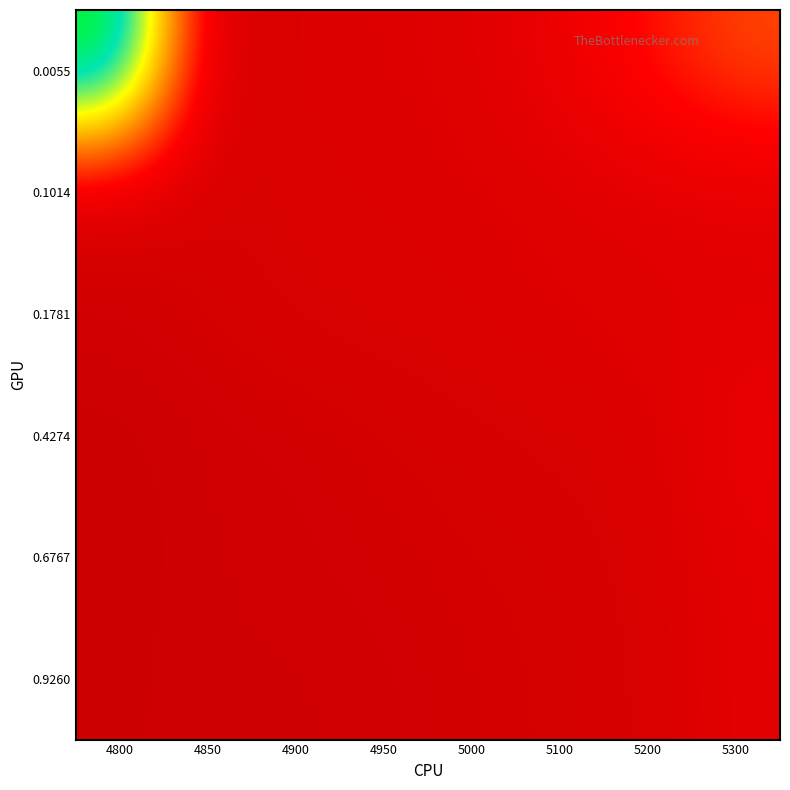

At how many categories does at least one series exceed 0?

8